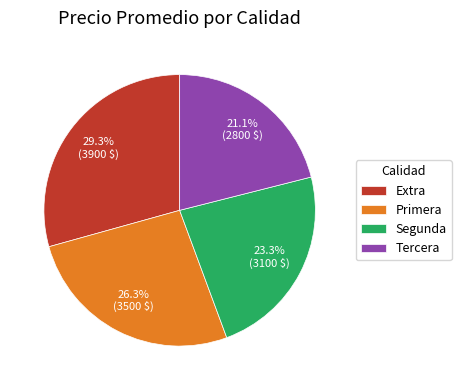

Is it true that Primera is 39% of the pie?

False